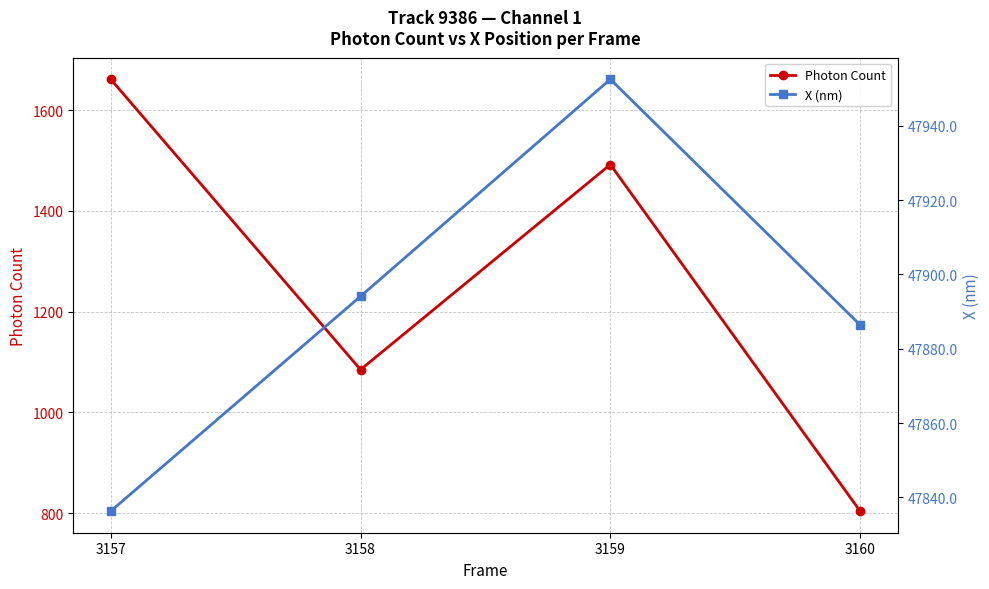

How many interior local peaks does the X (nm) series have?

1